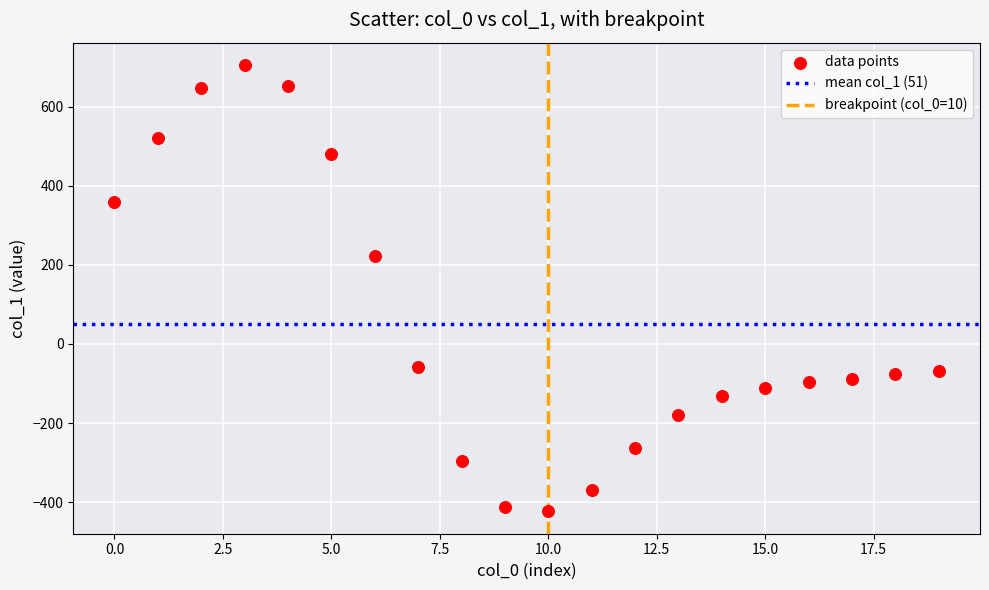

What is the range of Y values (max minus min)?

1128